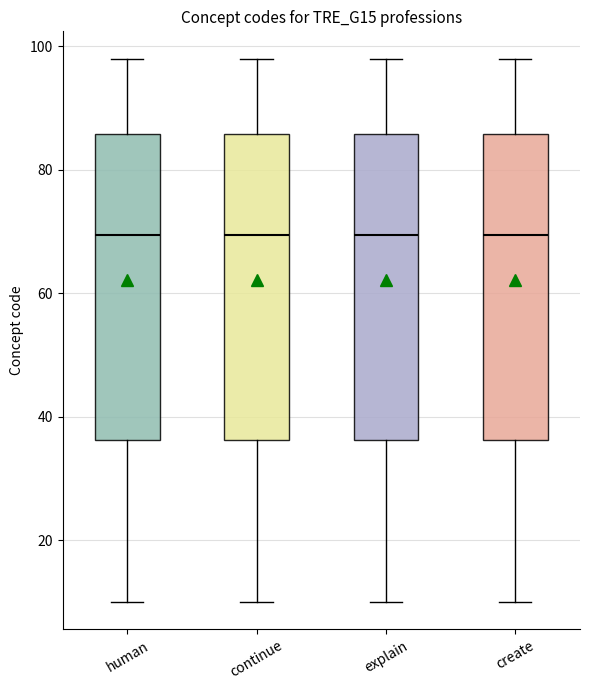

Where does the lower whisker of the box for human end on the y-axis? The values are not printed on the chart, so give them approximately, as read against the axis.

10